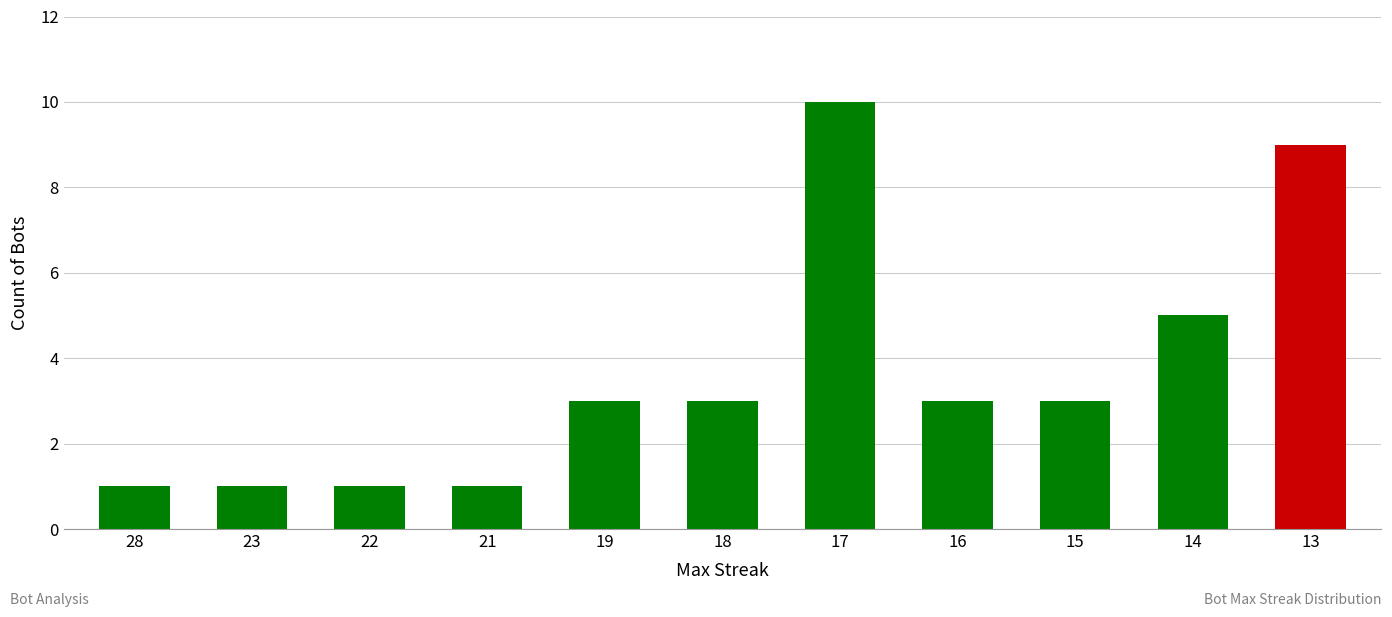

Is it true that the value at 17 is 16?

False